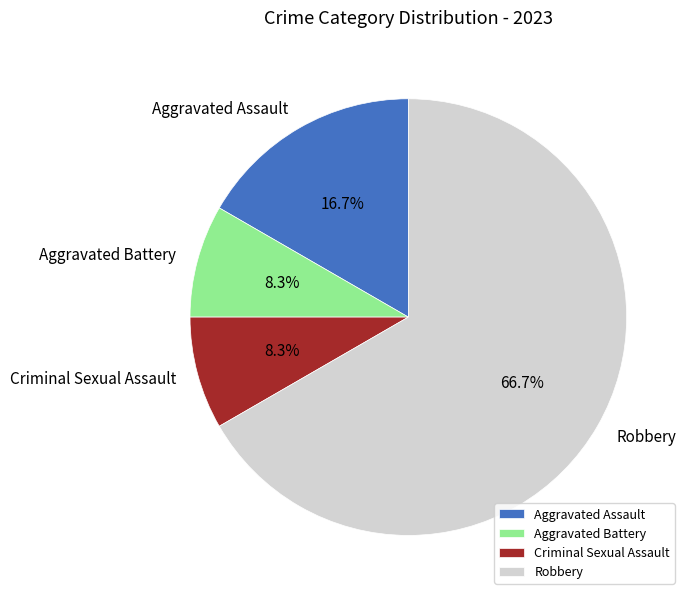

Is it true that Aggravated Battery is 8% of the pie?

True